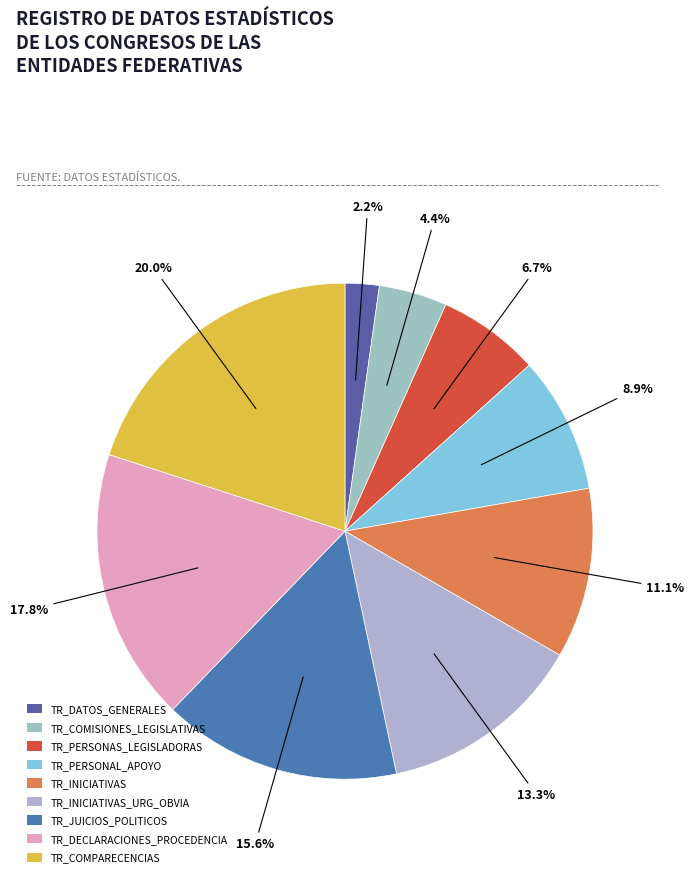

What is the largest slice in the pie chart?

TR_COMPARECENCIAS